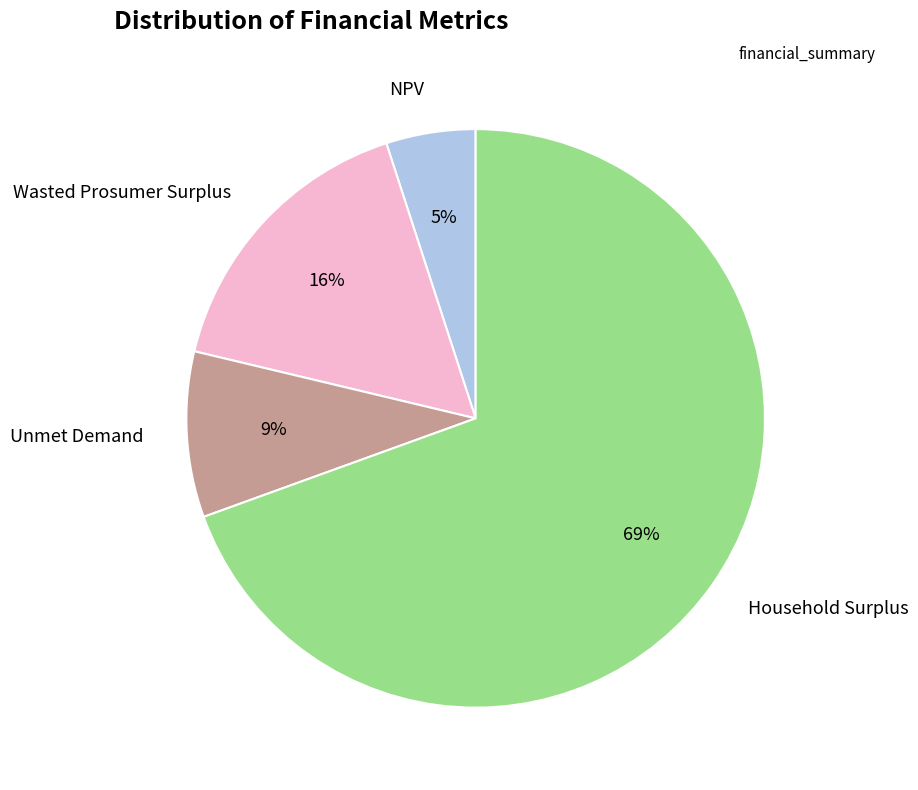

Is Household Surplus the majority of the pie?

Yes